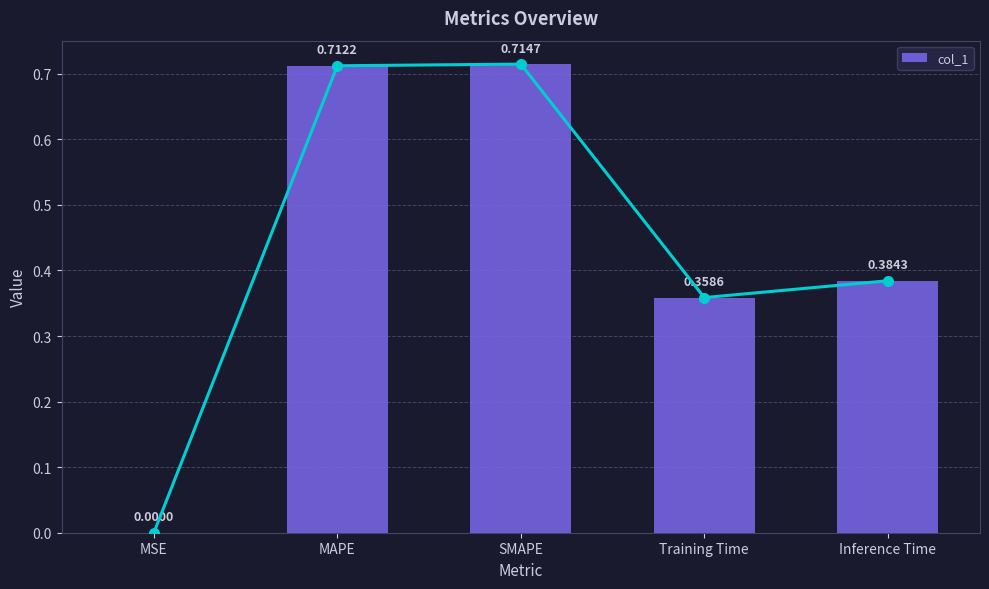

Which label corresponds to the smallest value in the chart?

MSE